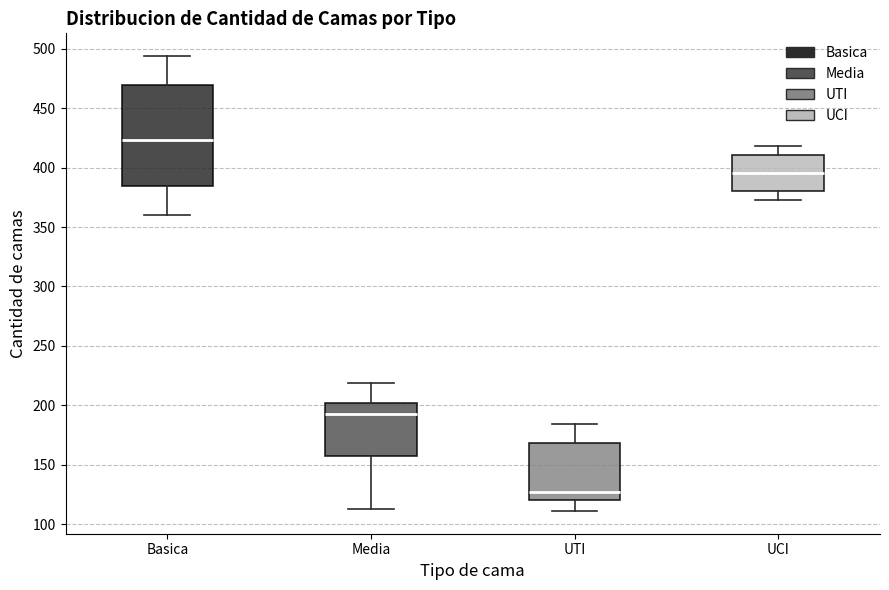

Where does the upper whisker of the box for Basica end on the y-axis? The values are not printed on the chart, so give them approximately, as read against the axis.

495